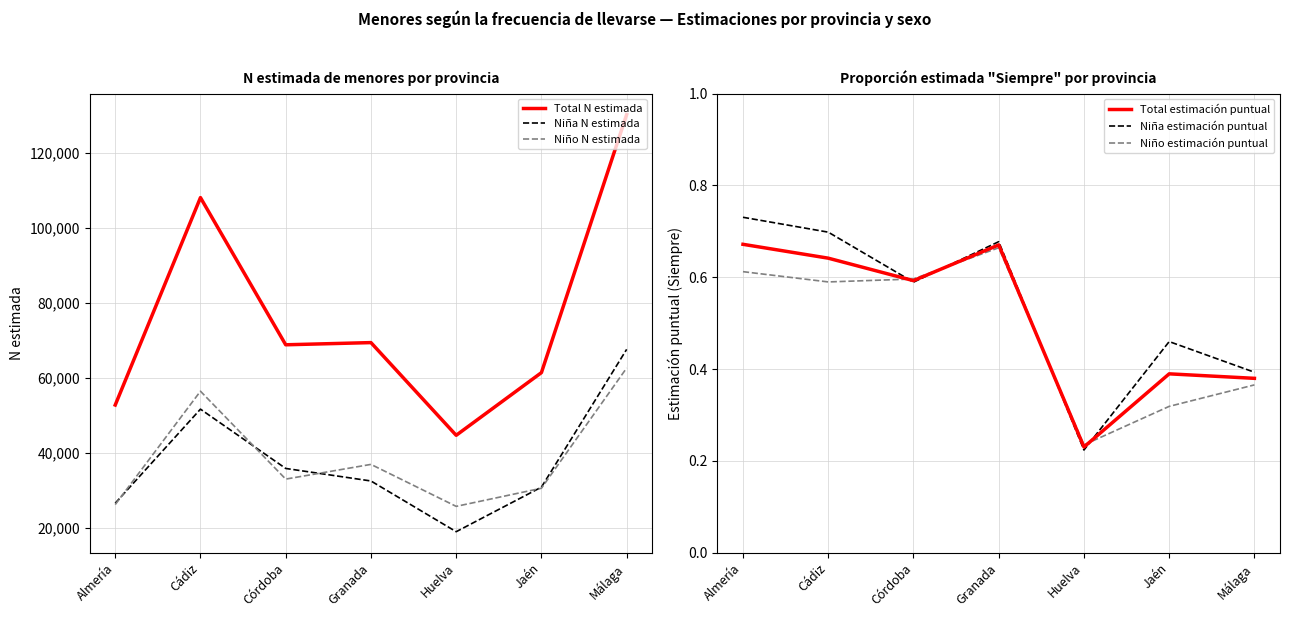

The value of Total N estimada at Jaén is 31777.6. True or false?

False